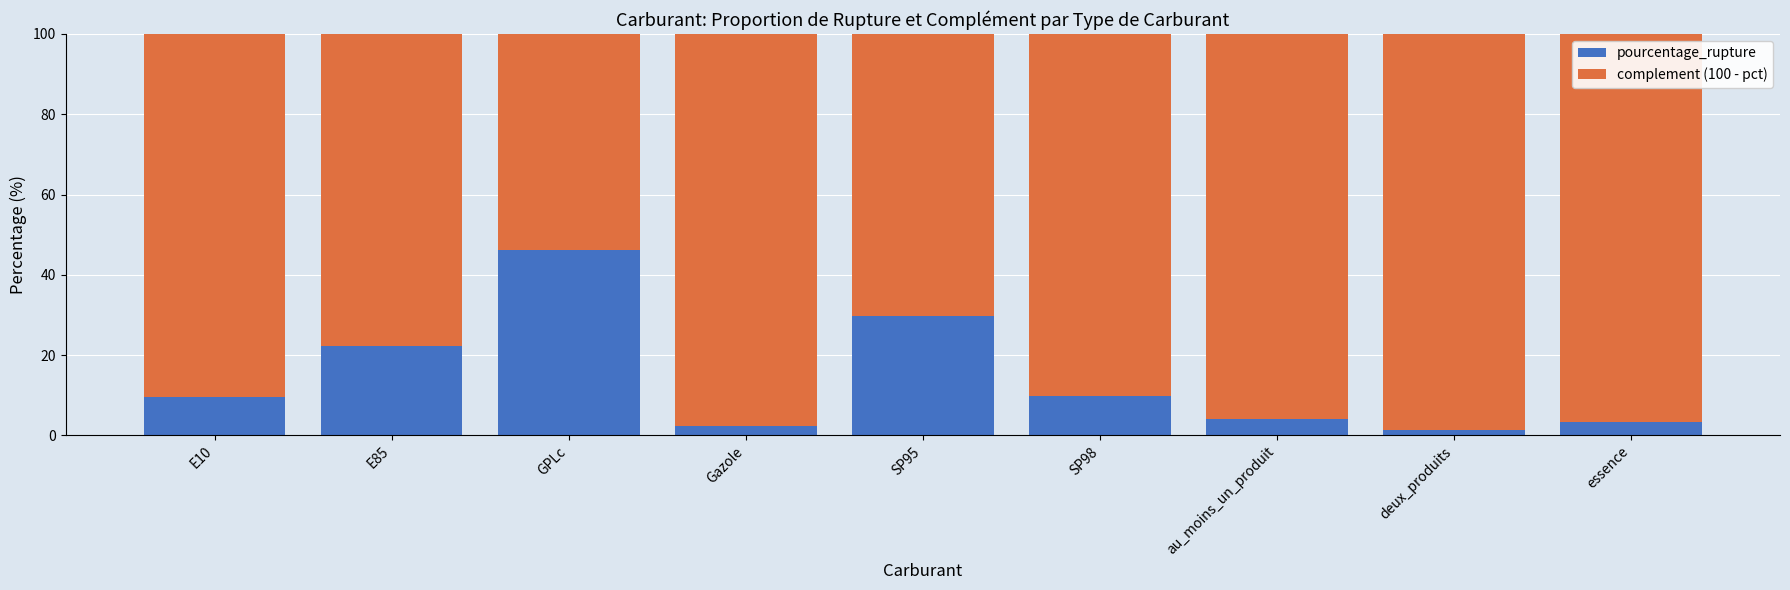

What is the total value across all series at E85?

100.0